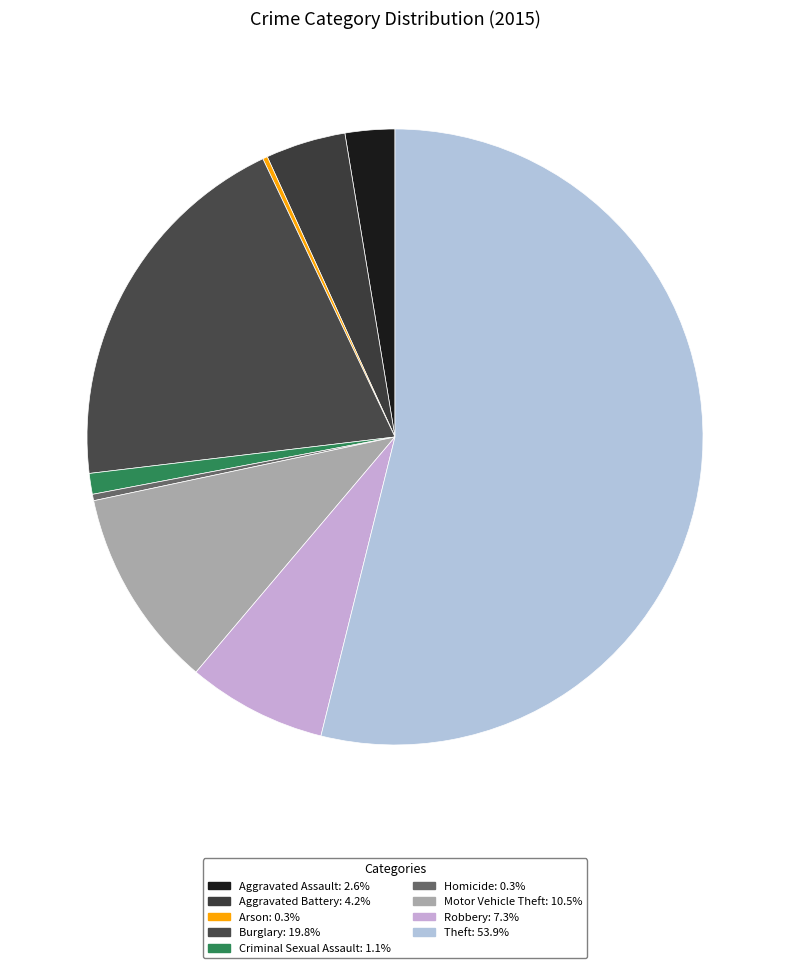

Which has a higher value, Aggravated Battery or Robbery?

Robbery